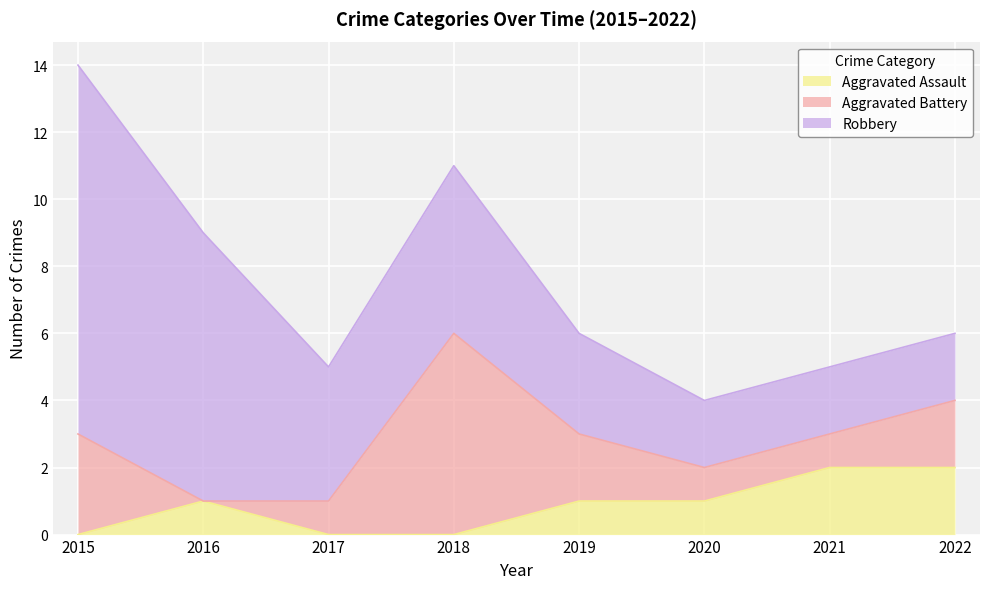

What value does the Aggravated Battery series have at 2020?

1